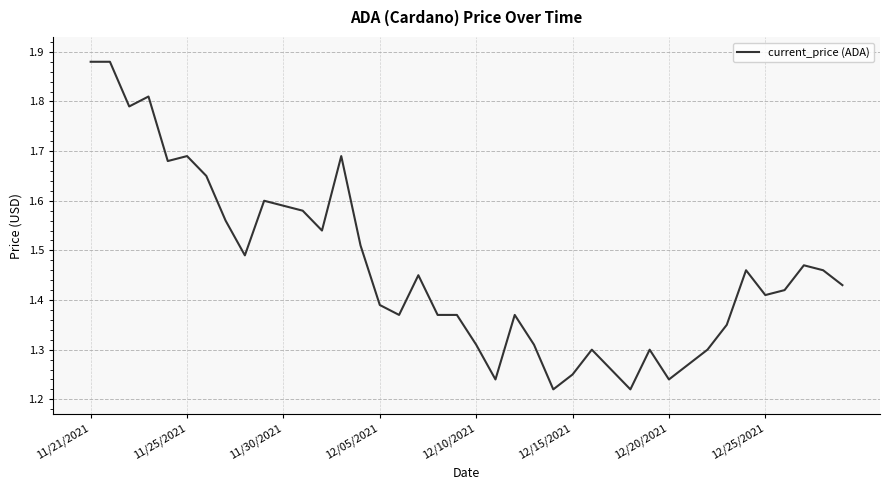

What is the difference between the maximum and minimum values?

0.7